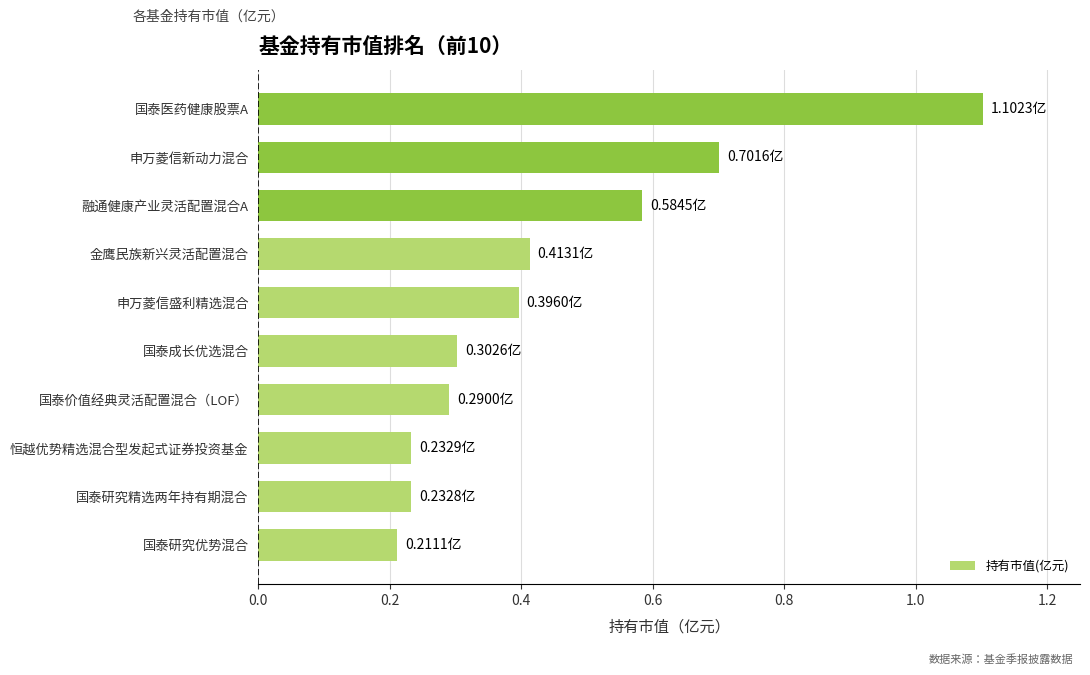

What is the change in value from 恒越优势精选混合型发起式证券投资基金 to 国泰医药健康股票A?

+0.9